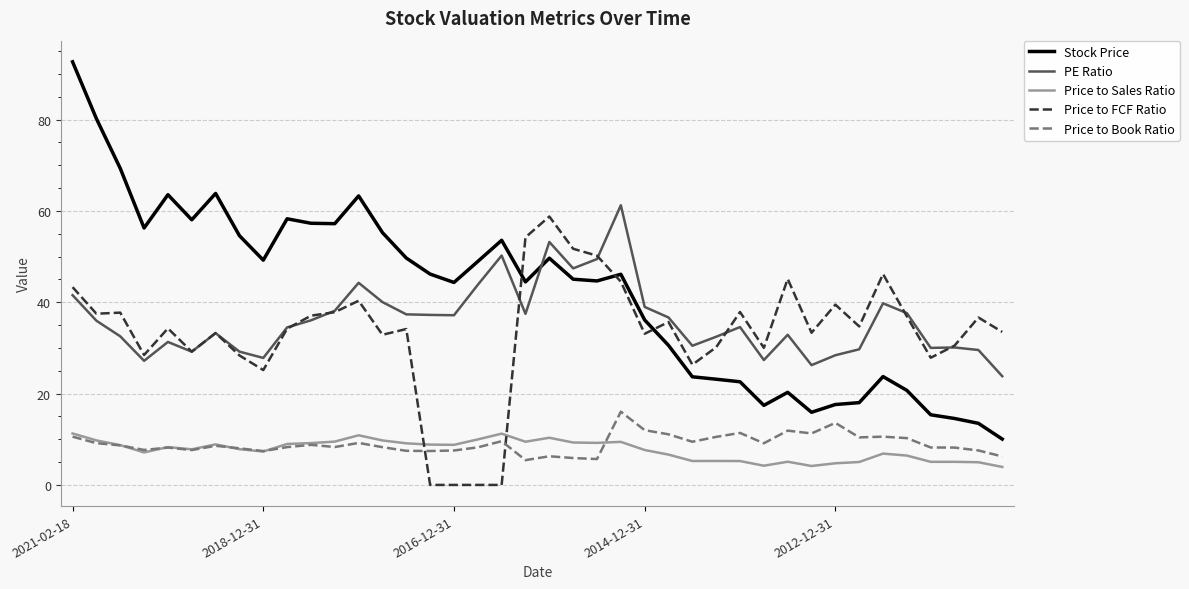

How many lines are shown in the chart?

5